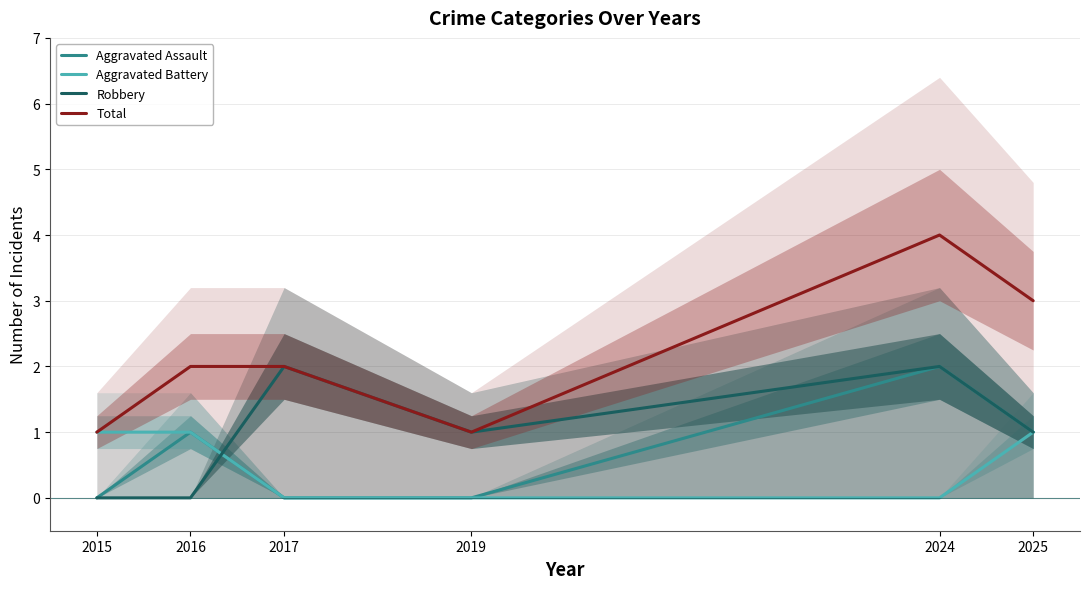

Reading right to left, list all the values displayed in this chart.

Aggravated Assault: 1	2	0	0	1	0
Aggravated Battery: 1	0	0	0	1	1
Robbery: 1	2	1	2	0	0
Total: 3	4	1	2	2	1